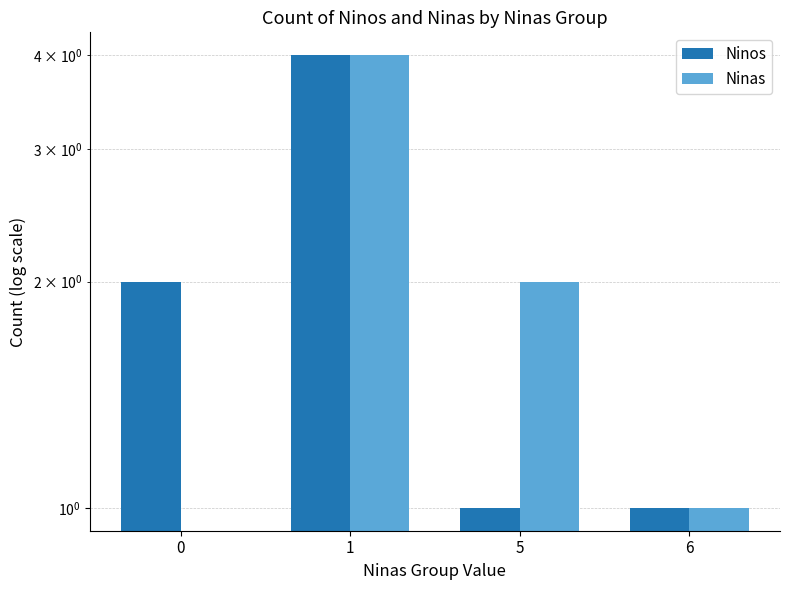

Reading left to right, extract all data points from this chart.

Ninos: 0=2	1=4	5=1	6=1
Ninas: 0=0	1=4	5=2	6=1